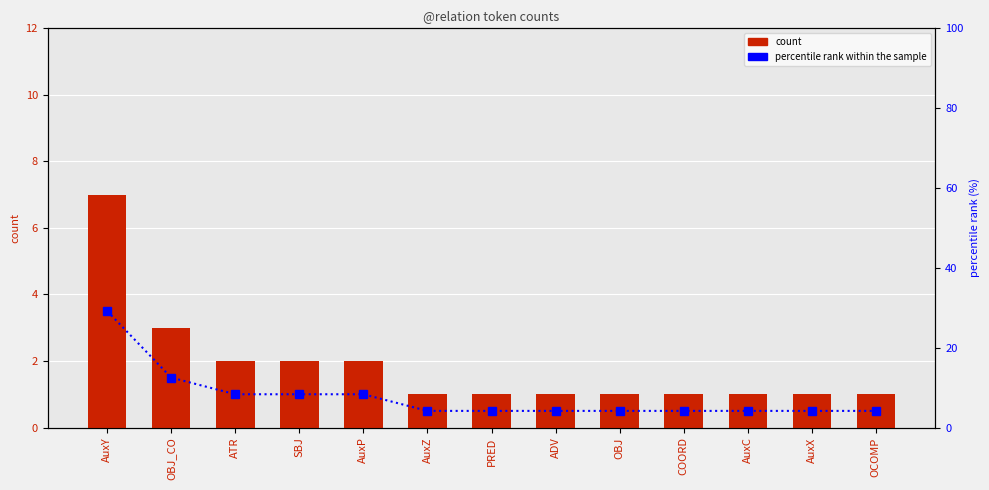

Between AuxZ and ATR, which is larger?

ATR